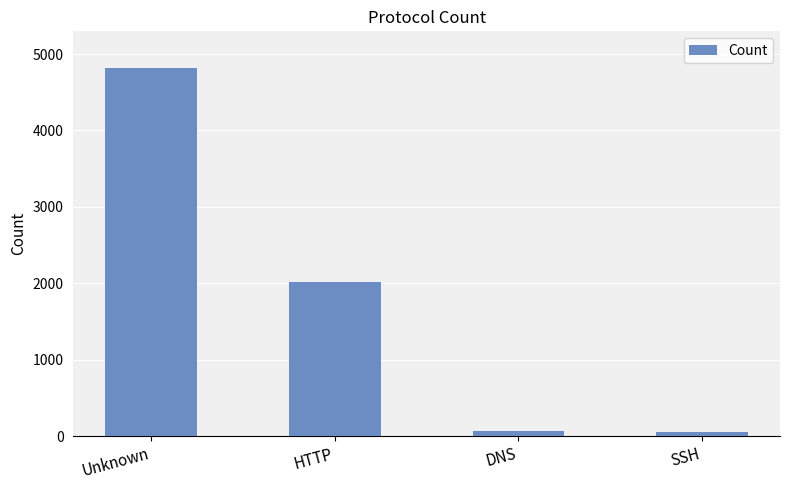

What is the ratio of the value at HTTP to the value at SSH?

38.1